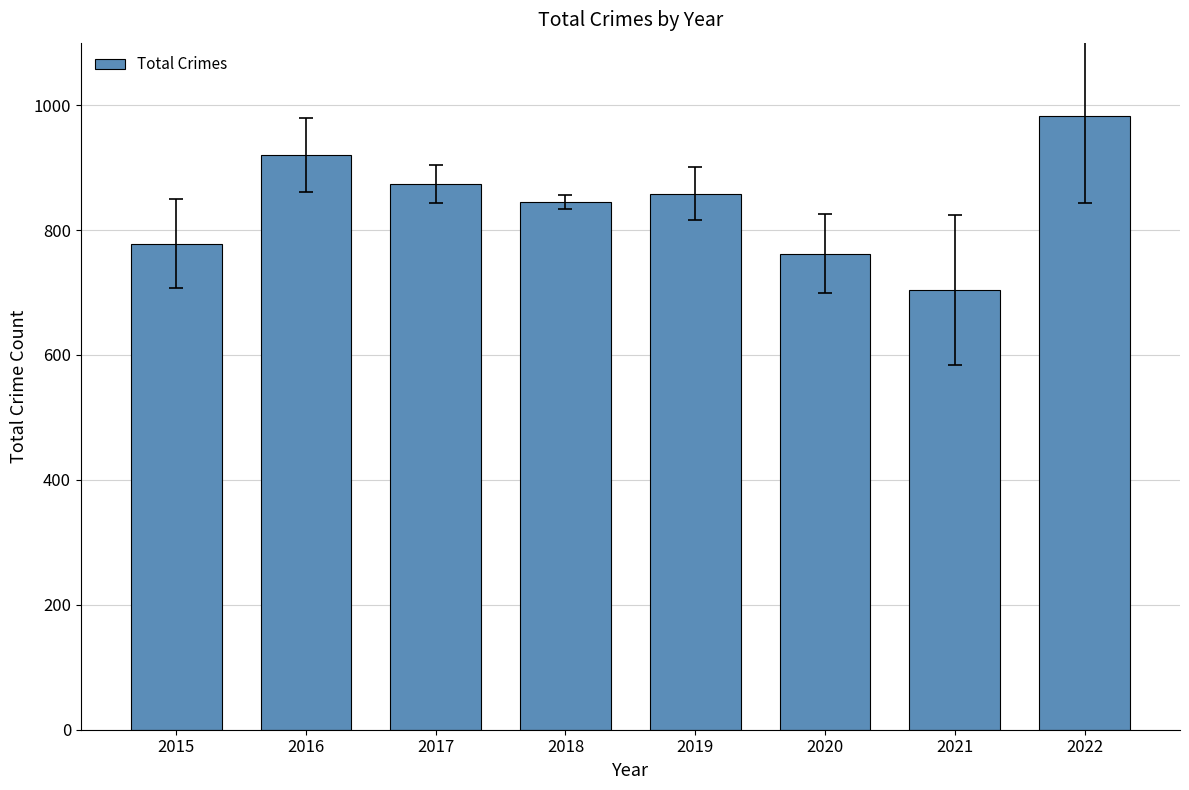

The value at 2015 is 495. True or false?

False